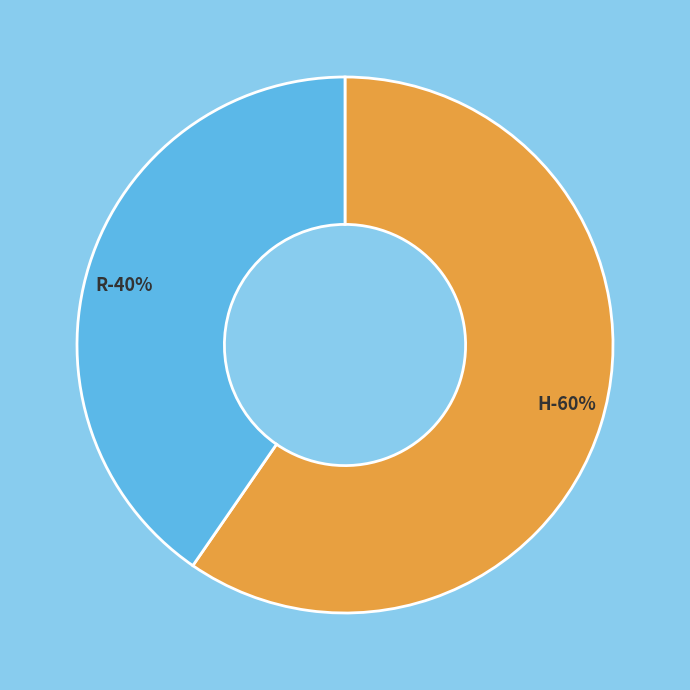

Is there any slice that represents more than half of the pie?

Yes